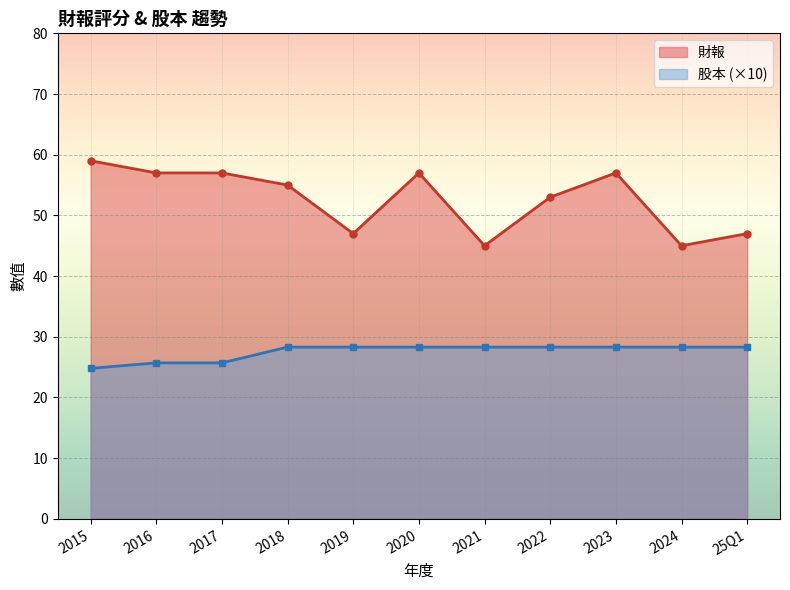

Is the value of 股本 at 2022 greater than the value of 財報 at 2023?

No